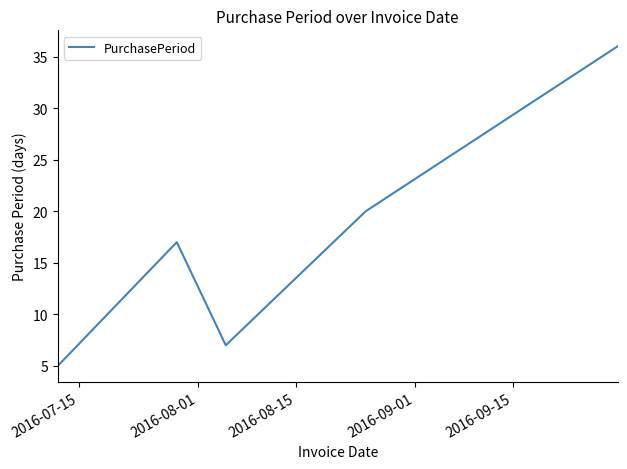

Does the chart display data point markers on the line(s)?

No